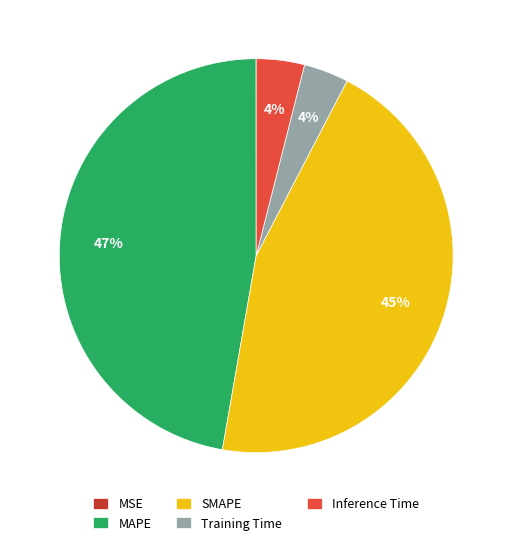

Which slice is the largest?

MAPE